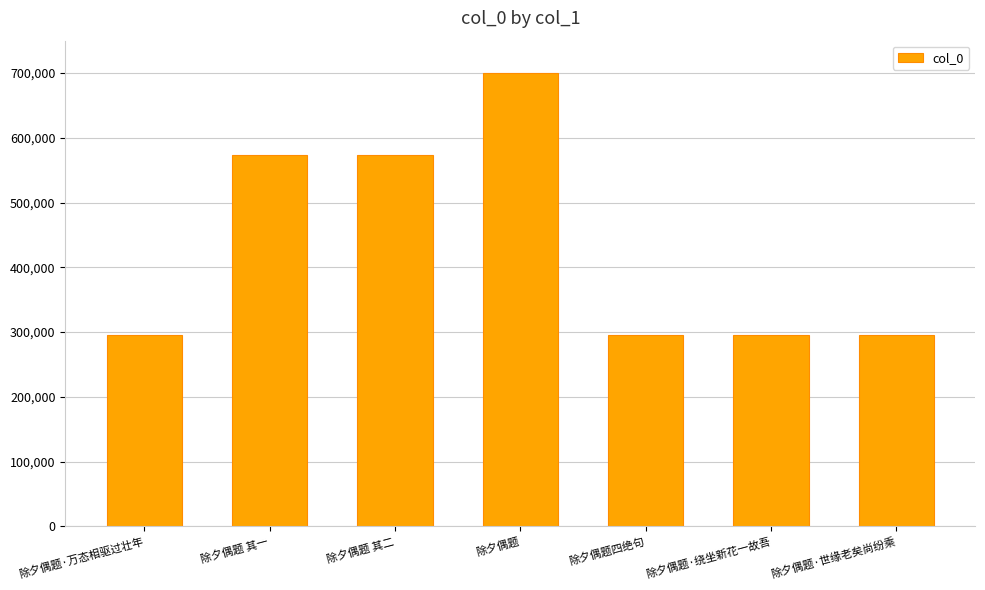

Where does the data first go above 295958?

除夕偶题 其一